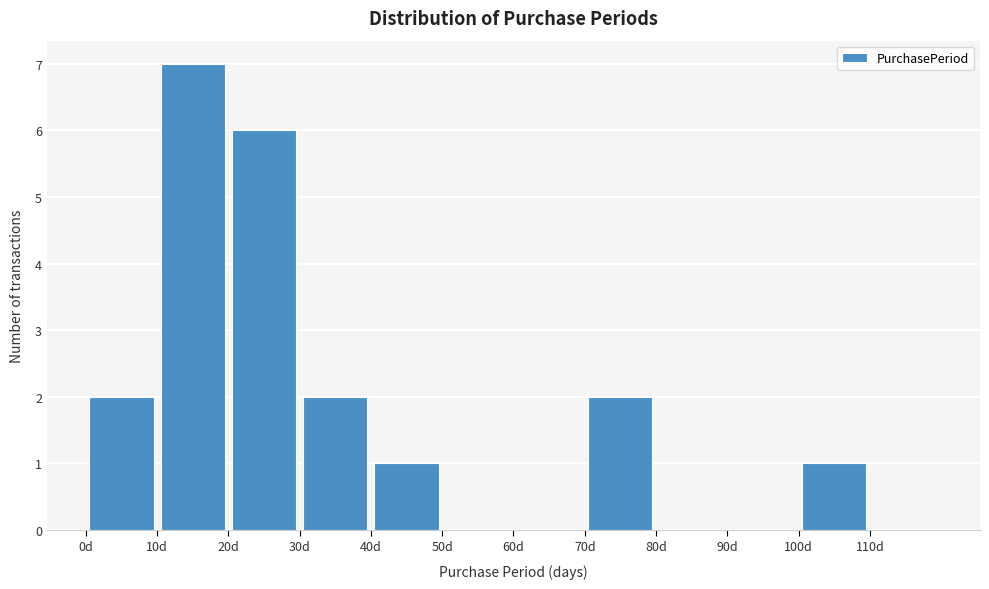

How tall is the bar that spans 40 to 50 on the x-axis? The values are not printed on the chart, so give them approximately, as read against the axis.

1